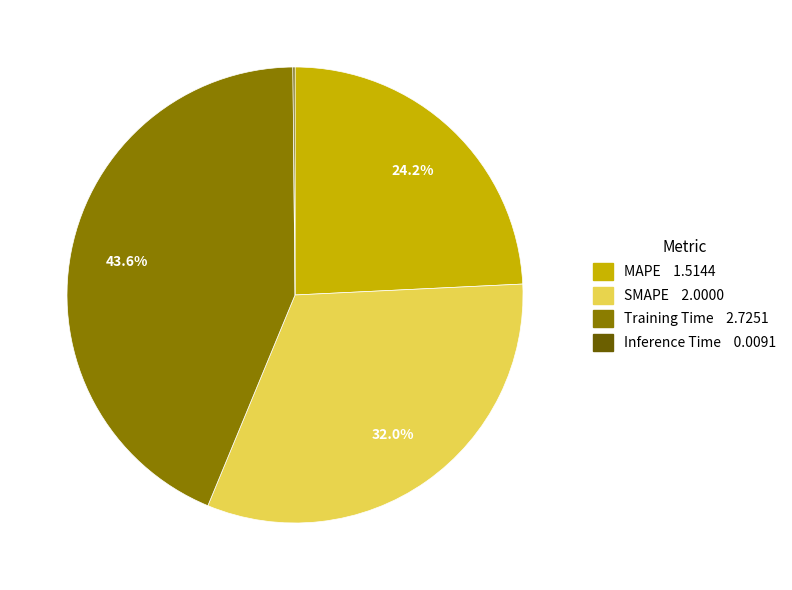

Does SMAPE represent more than half of the total?

No